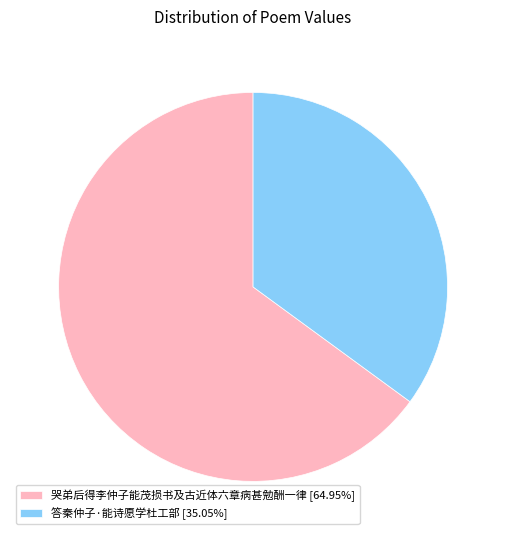

Which slice is the largest?

哭弟后得李仲子能茂损书及古近体六章病甚勉酬一律